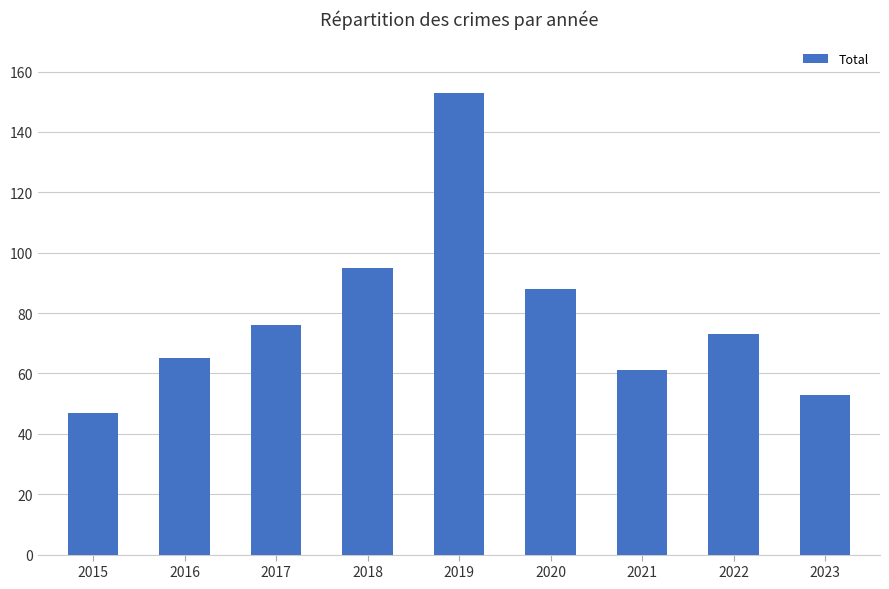

Is it true that the value at 2015 is 83?

False